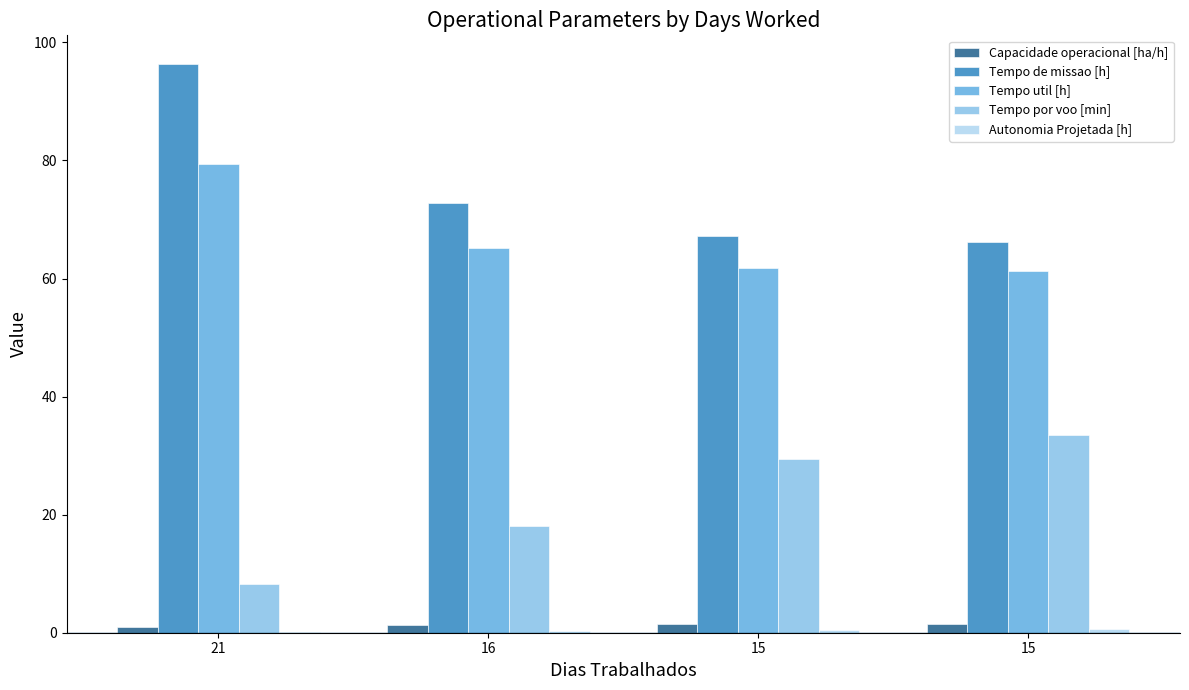

What is the approximate value of Autonomia Projetada [h] at 16?

0.3